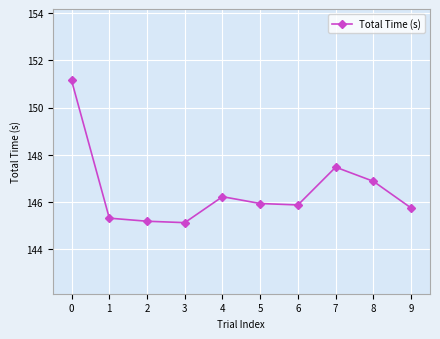

What is the change in value from 3 to 5?

+0.8